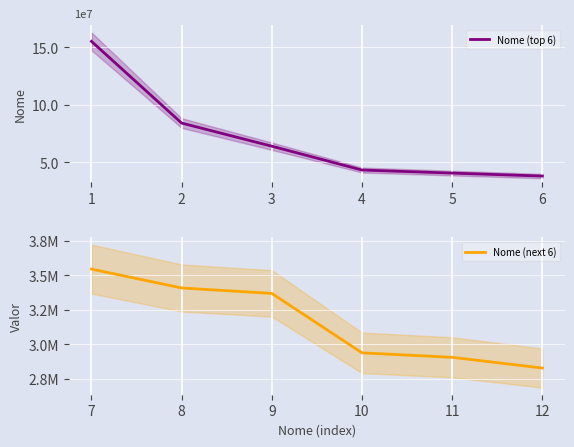

True or false: Nome (next 6) has more than 0 interior local peaks.

False